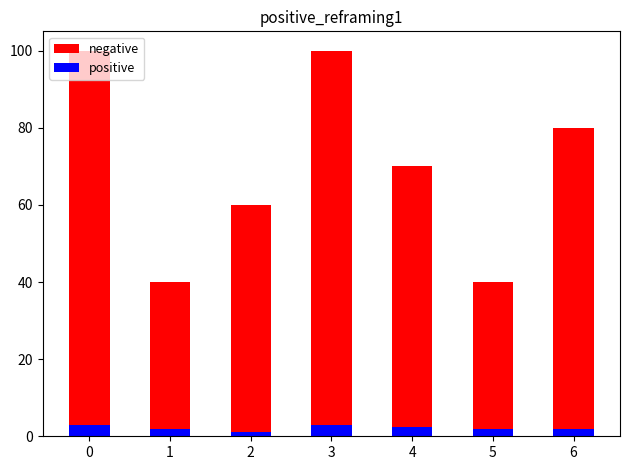

The value of positive at 6 is 2.0. True or false?

True